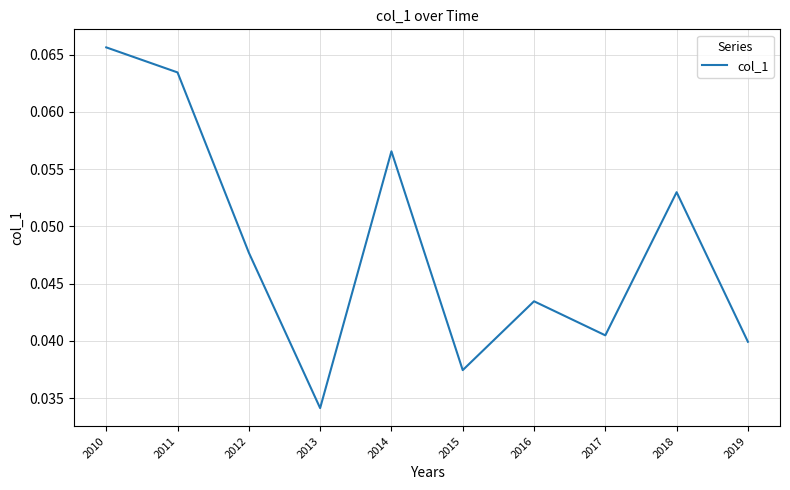

Between 2019 and 2010, which is larger?

2010